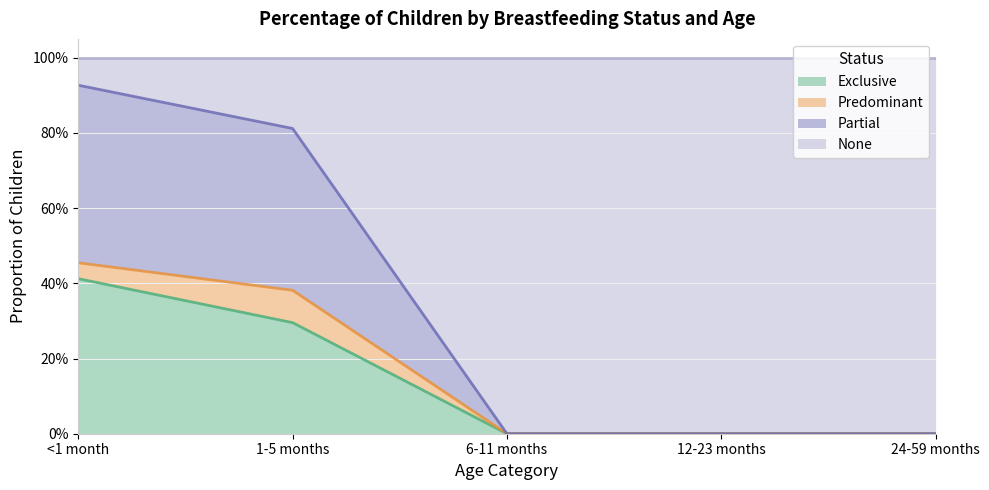

What is the difference between the maximum and minimum values in the Exclusive series?

0.4